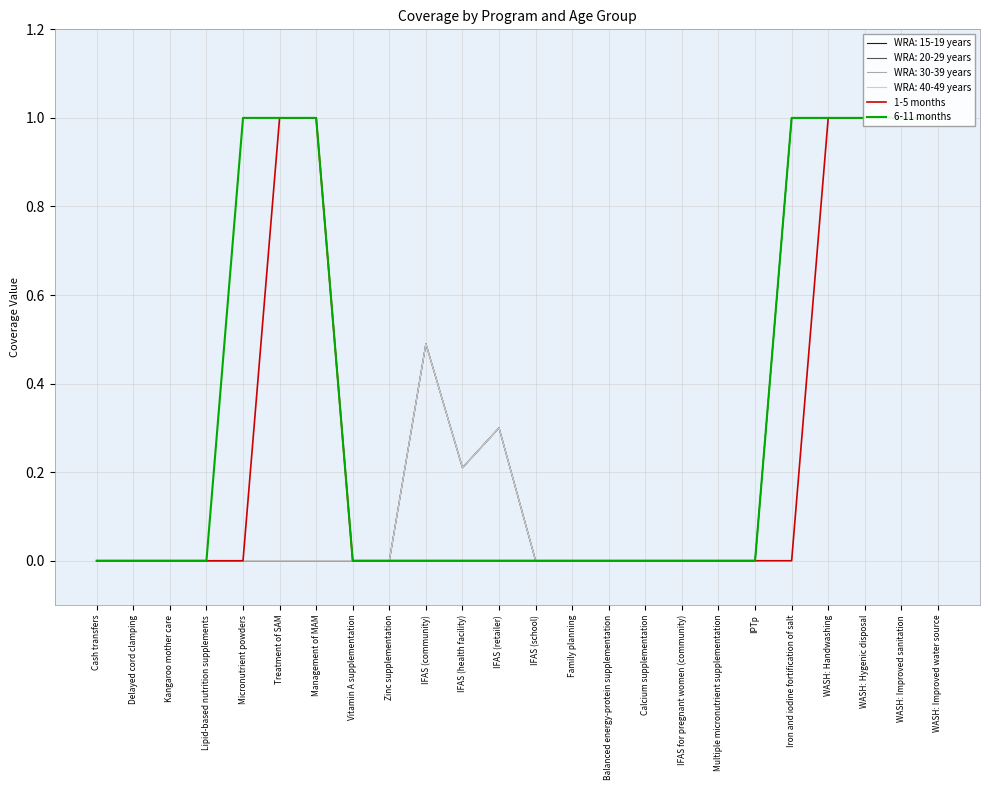

Which series has the largest range (max minus min)?

1-5 months